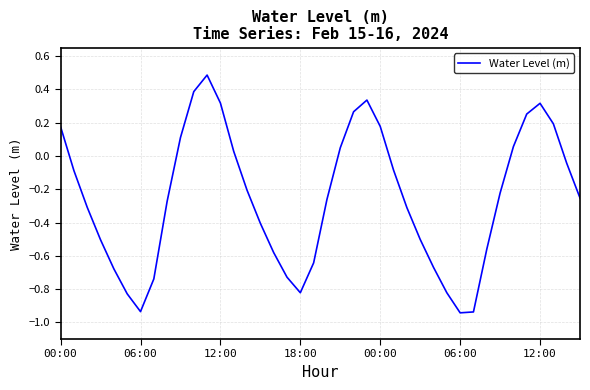

What is the difference between the maximum and minimum values?

1.4